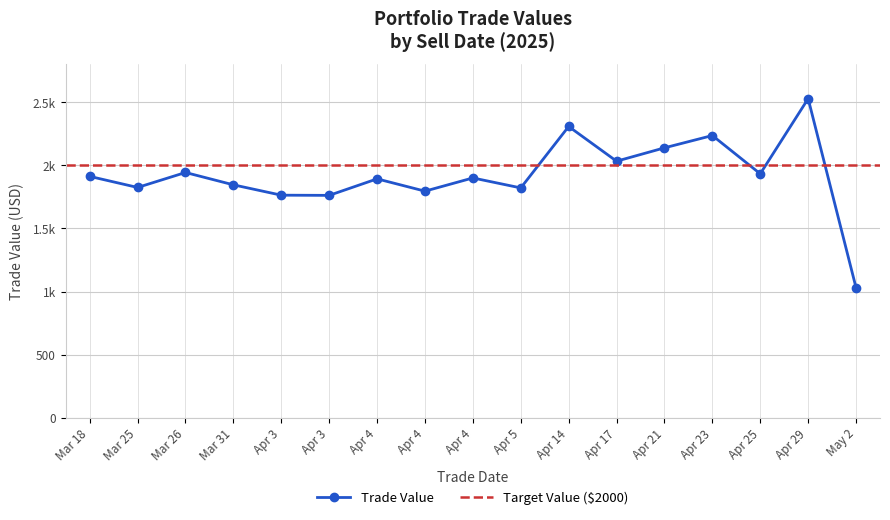

At which category does the data reach its first local valley?

2025-03-25